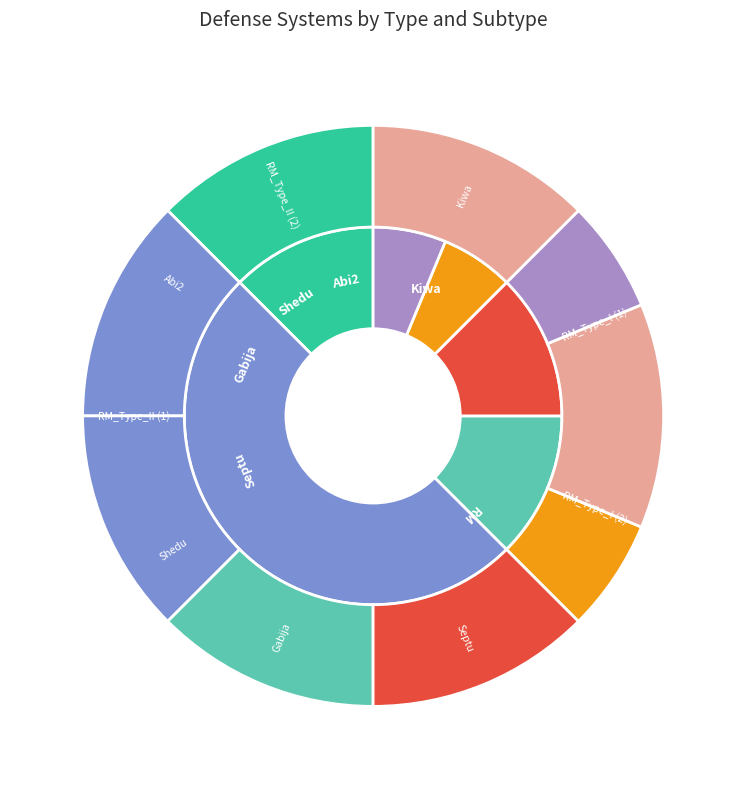

To the nearest percent, what is the average slice percentage?

11%